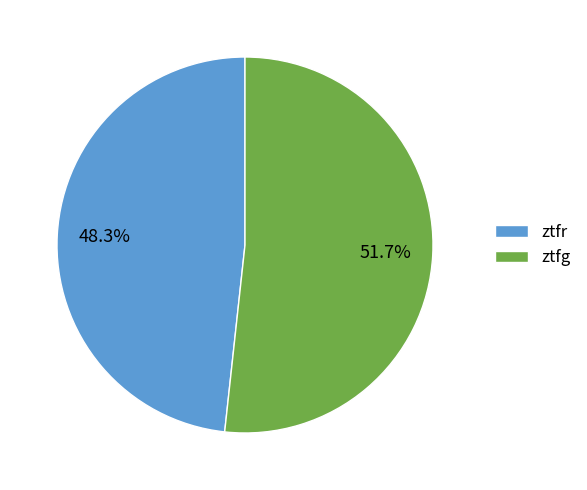

How many slices are in this pie chart?

2